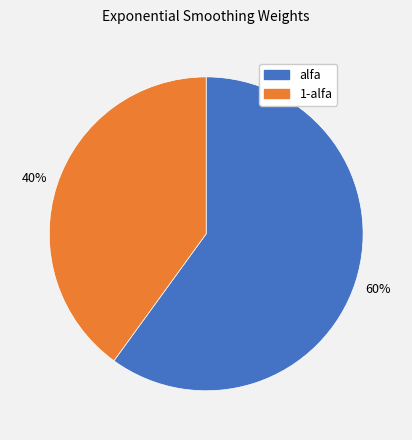

How many slices are in this pie chart?

2